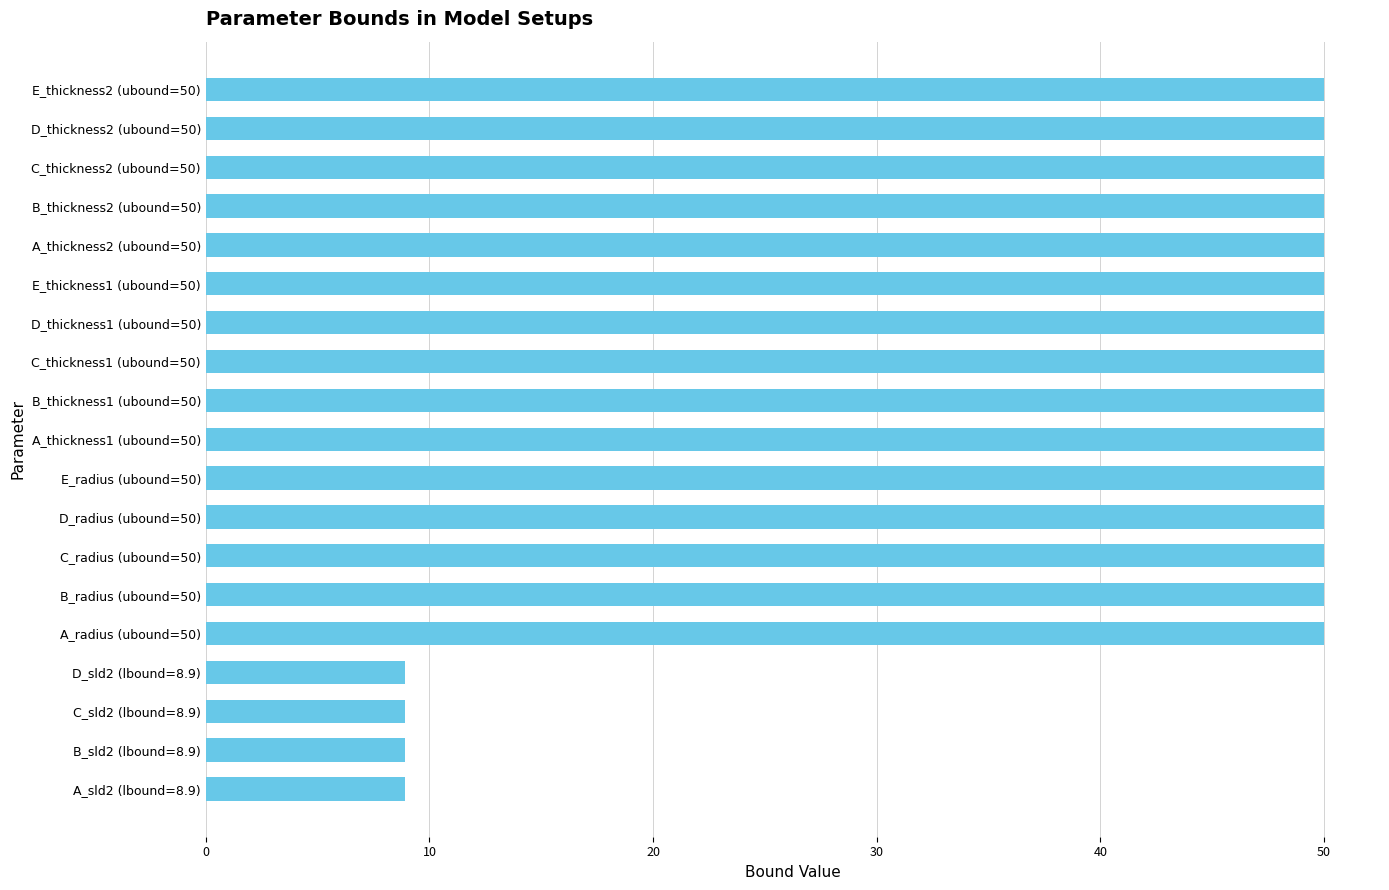

What is the difference between the maximum and second lowest values?

41.1